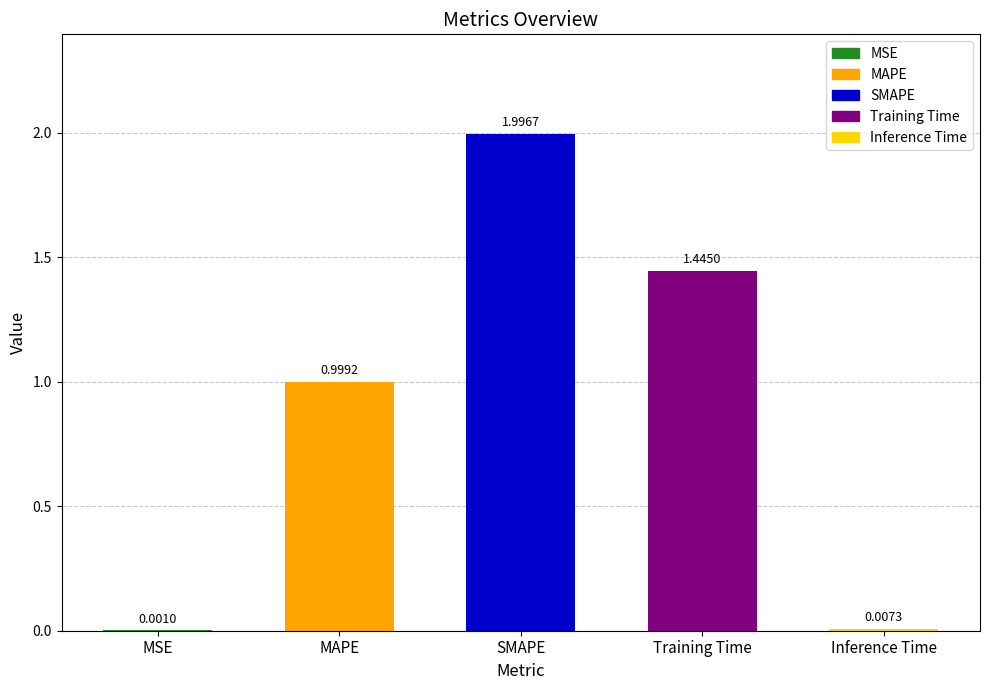

What is the change in value from MAPE to SMAPE?

+1.0